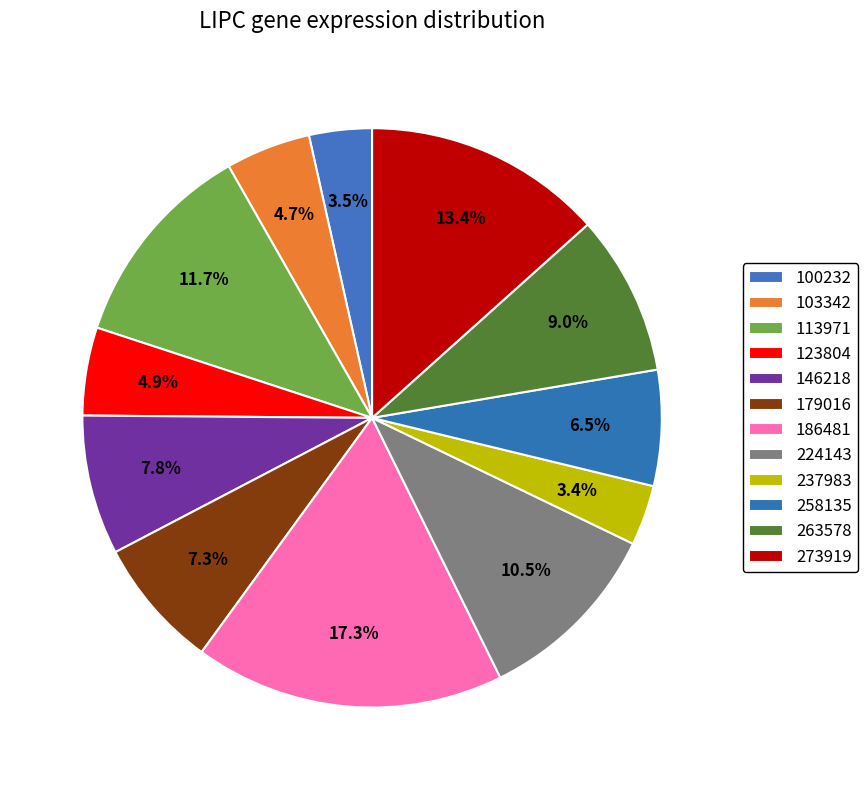

Count the number of slices in the pie.

12